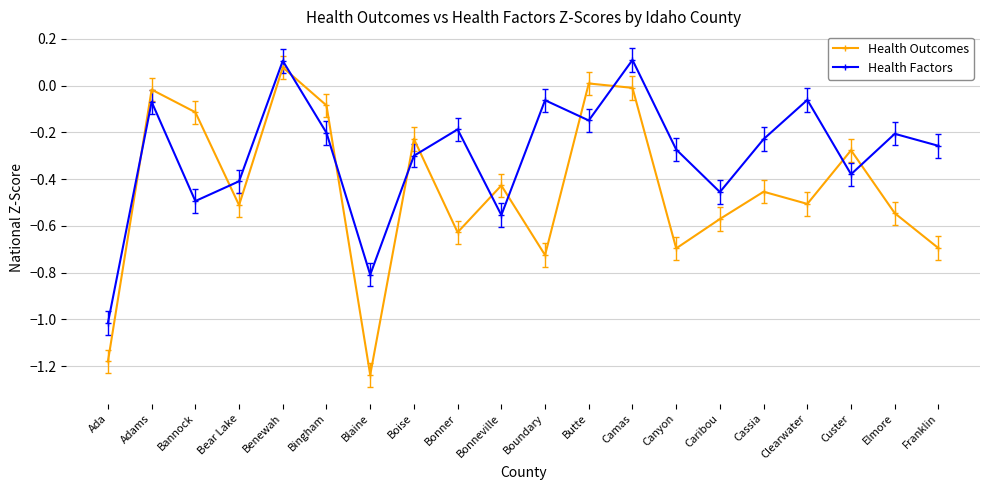

True or false: Health Factors and Health Outcomes cross at least once.

True